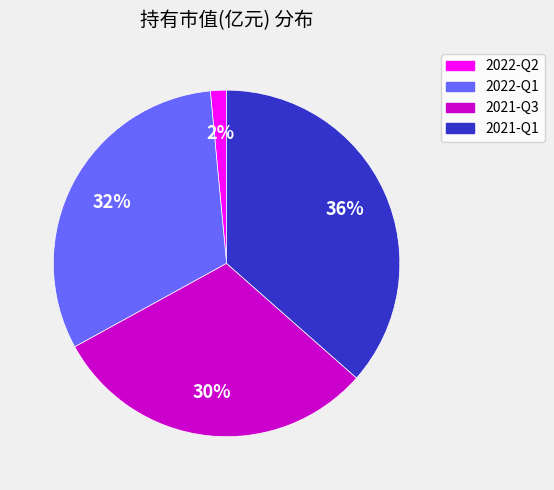

To the nearest percent, what portion does 2022-Q2 represent?

2%